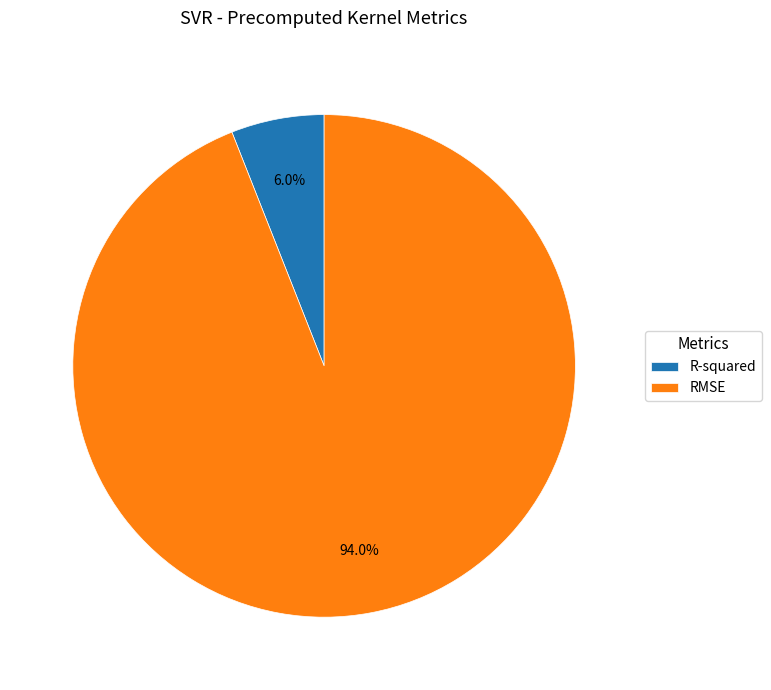

What percentage is NOT represented by RMSE?

6.0%